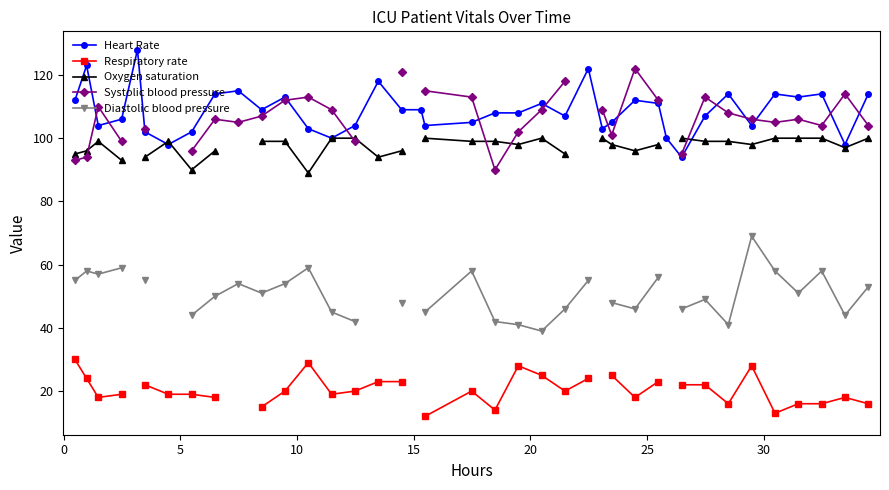

List the series in order of their peak value, highest first.

Heart Rate, Systolic blood pressure, Oxygen saturation, Diastolic blood pressure, Respiratory rate